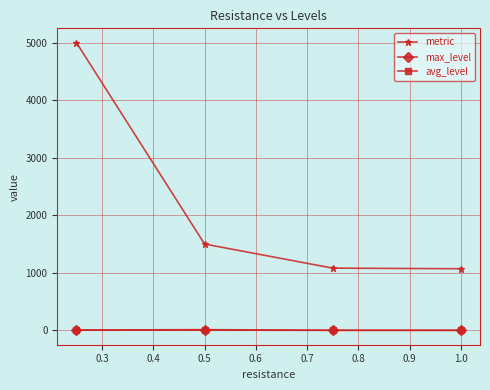

True or false: max_level and metric cross at least once.

False